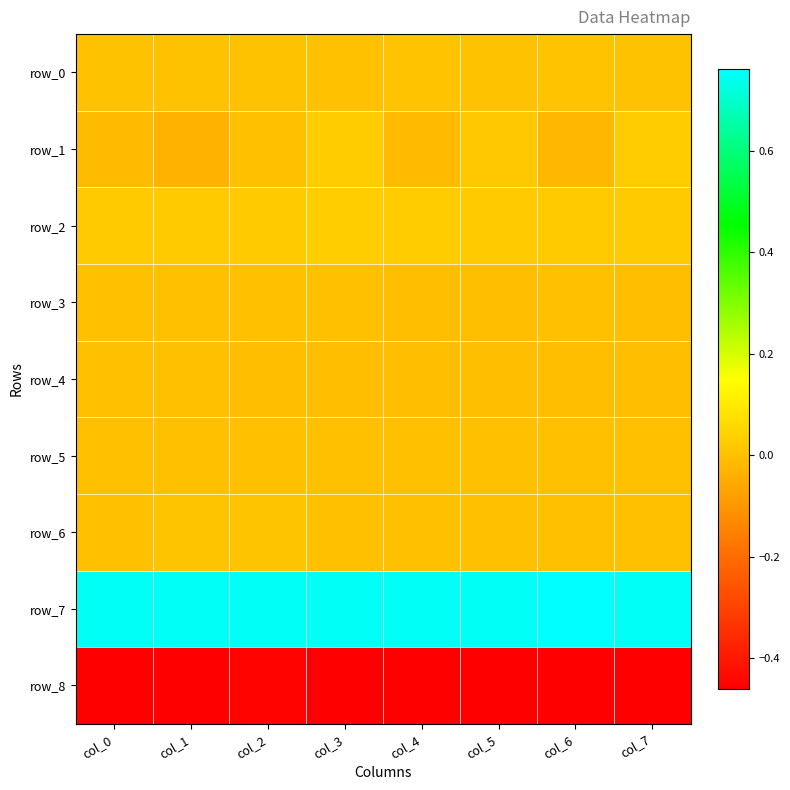

Which series has the largest range (max minus min)?

row_1